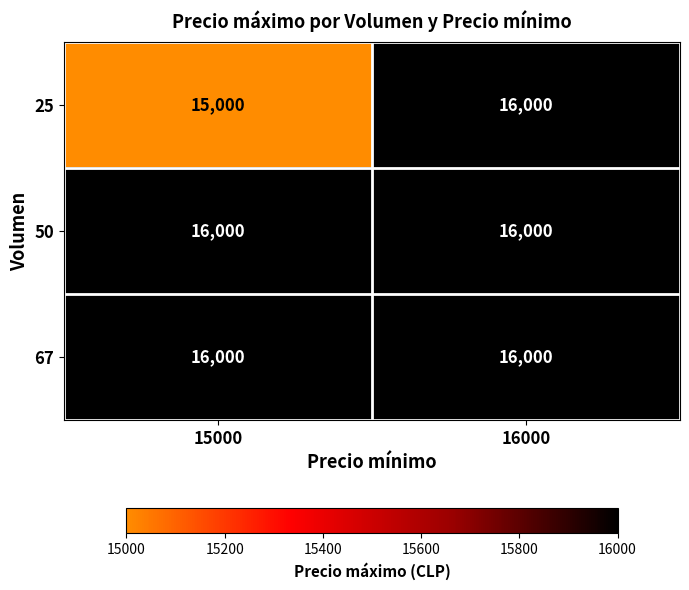

What is the sum of the 25 values at 16000 and 15000?

31000